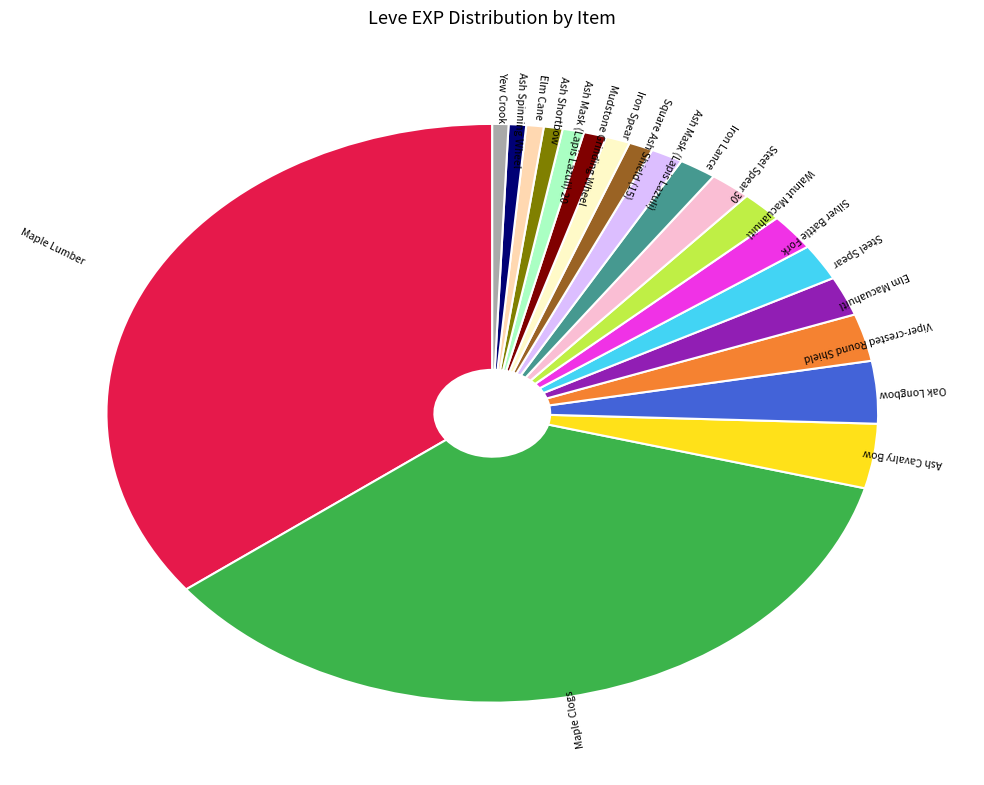

Does any single category account for the majority?

No